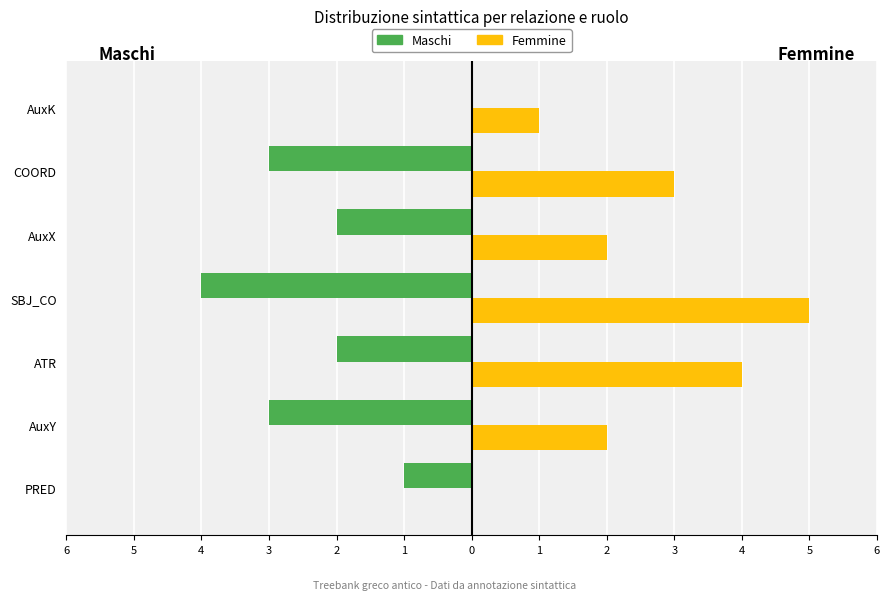

What are all the series names shown in the legend?

Maschi, Femmine